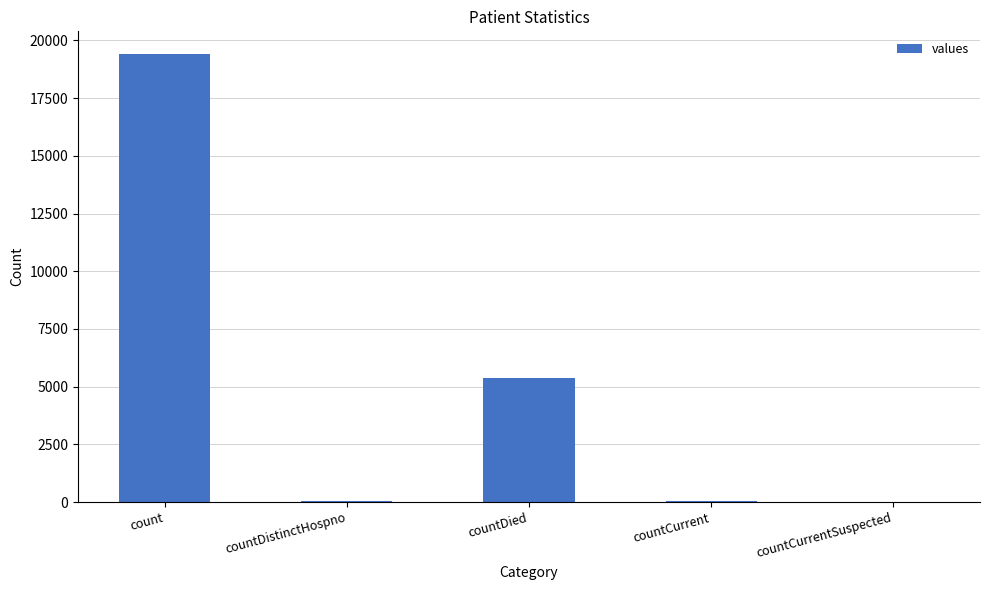

Does the chart contain stacked bars?

No